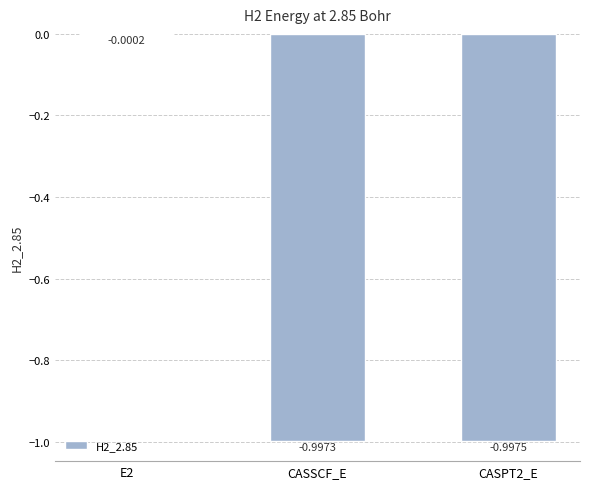

What is the sum of all values?

-2.0